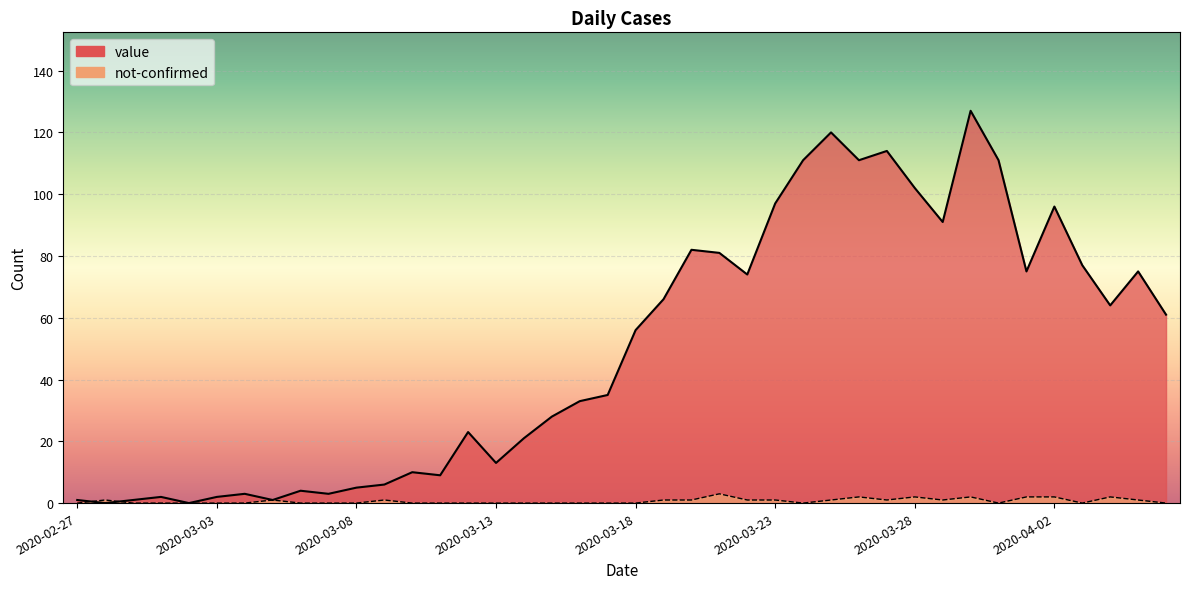

What is the sum of all value values?

1991